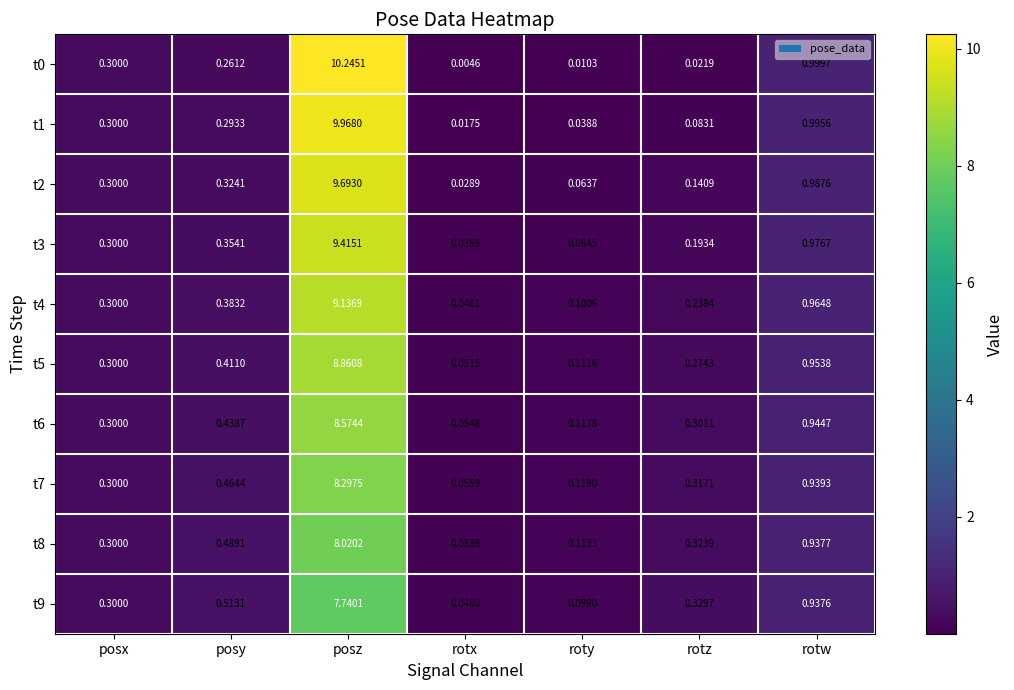

Is the value of t6 at rotx greater than the value of t1 at posz?

No